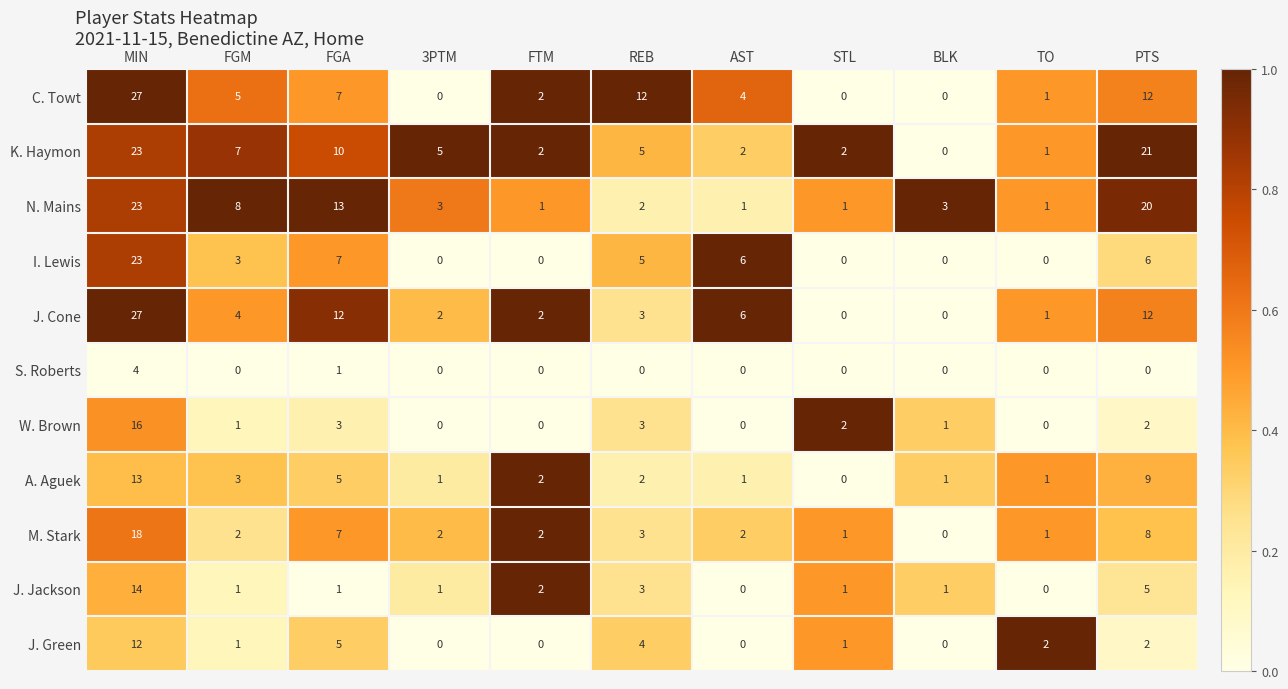

Between FTM and AST, which series saw the biggest shift?

I. Lewis